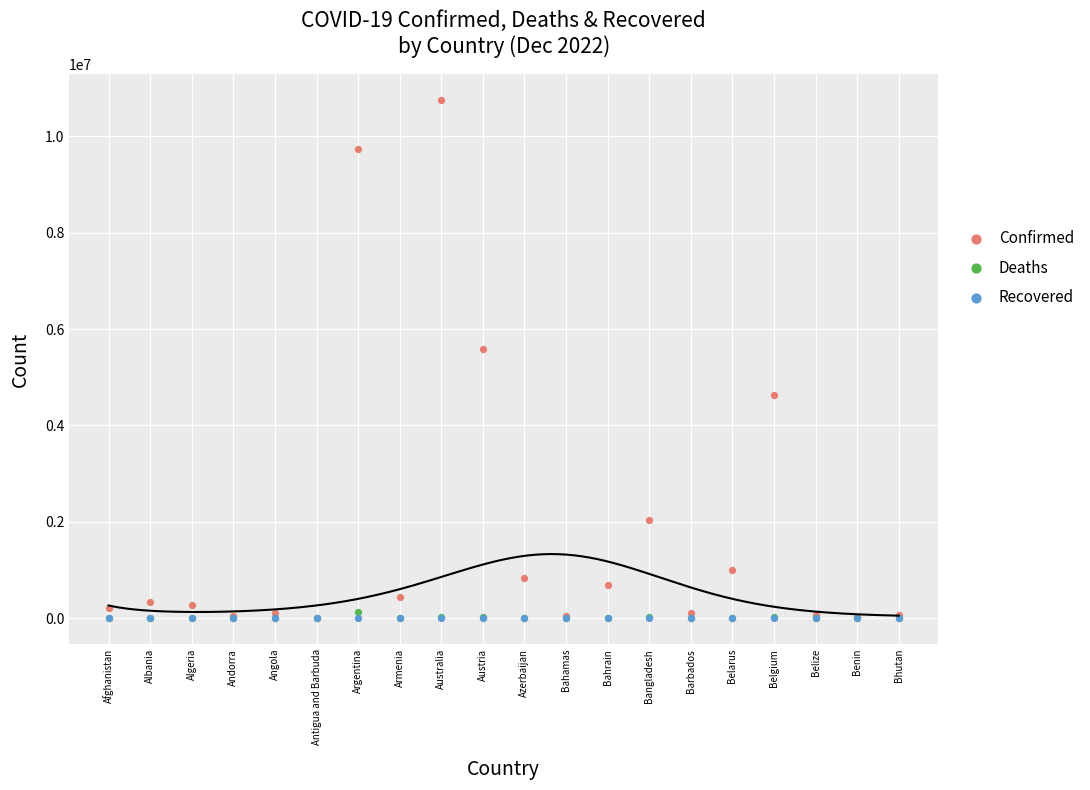

In the Confirmed series, what Y value is closest to 5381767?

5583979